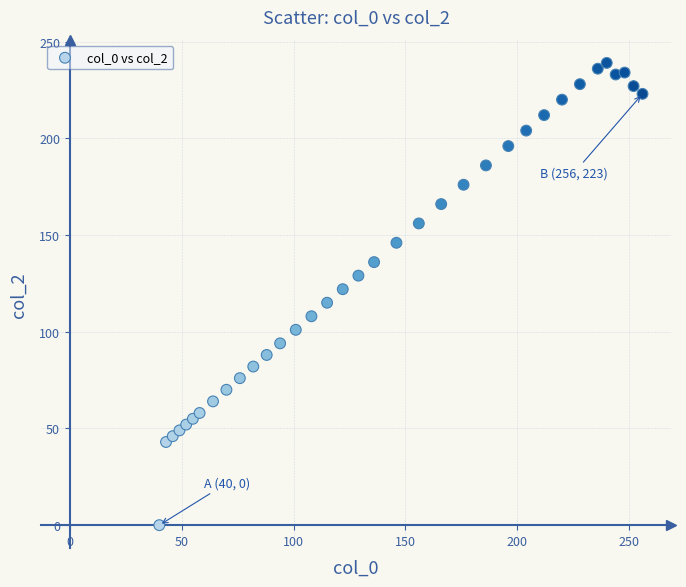

What is the range of Y values (max minus min)?

239